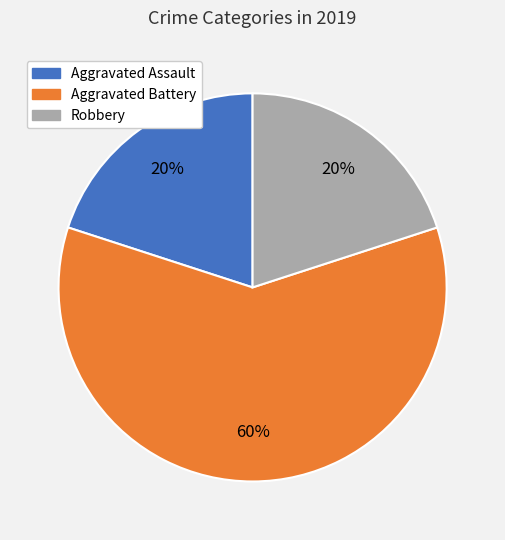

Which category has the biggest portion of the pie?

Aggravated Battery